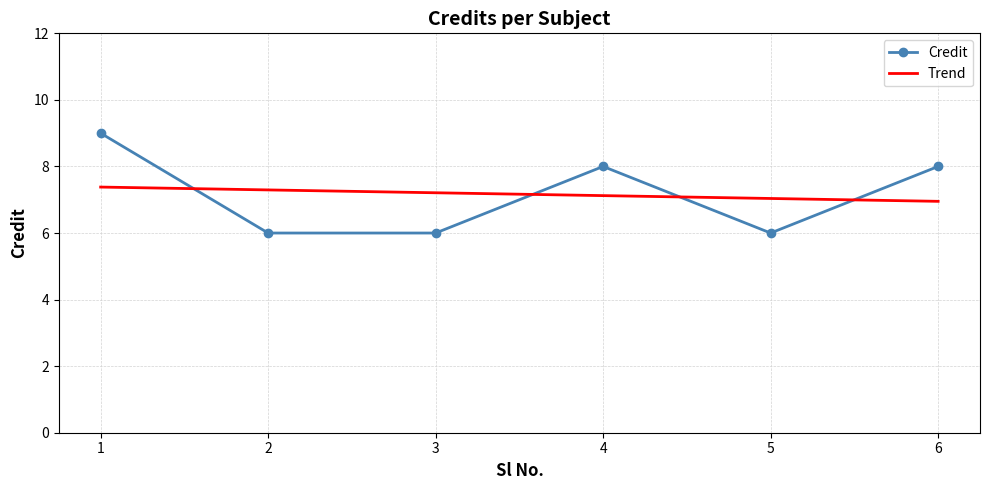

Rank the series by their maximum value, from highest to lowest.

Credit, Trend